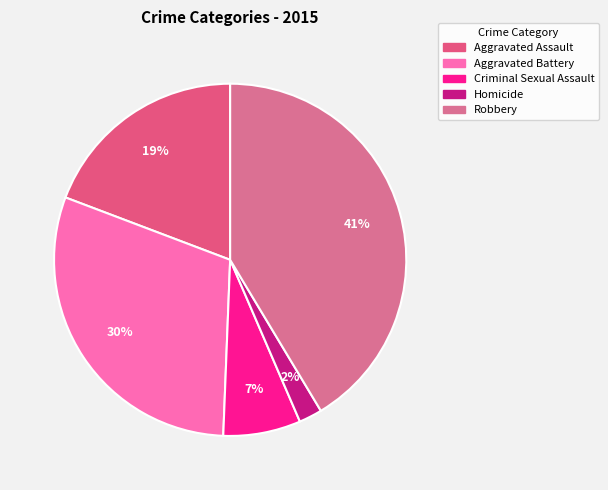

The Aggravated Battery slice represents 23% of the pie. True or false?

False